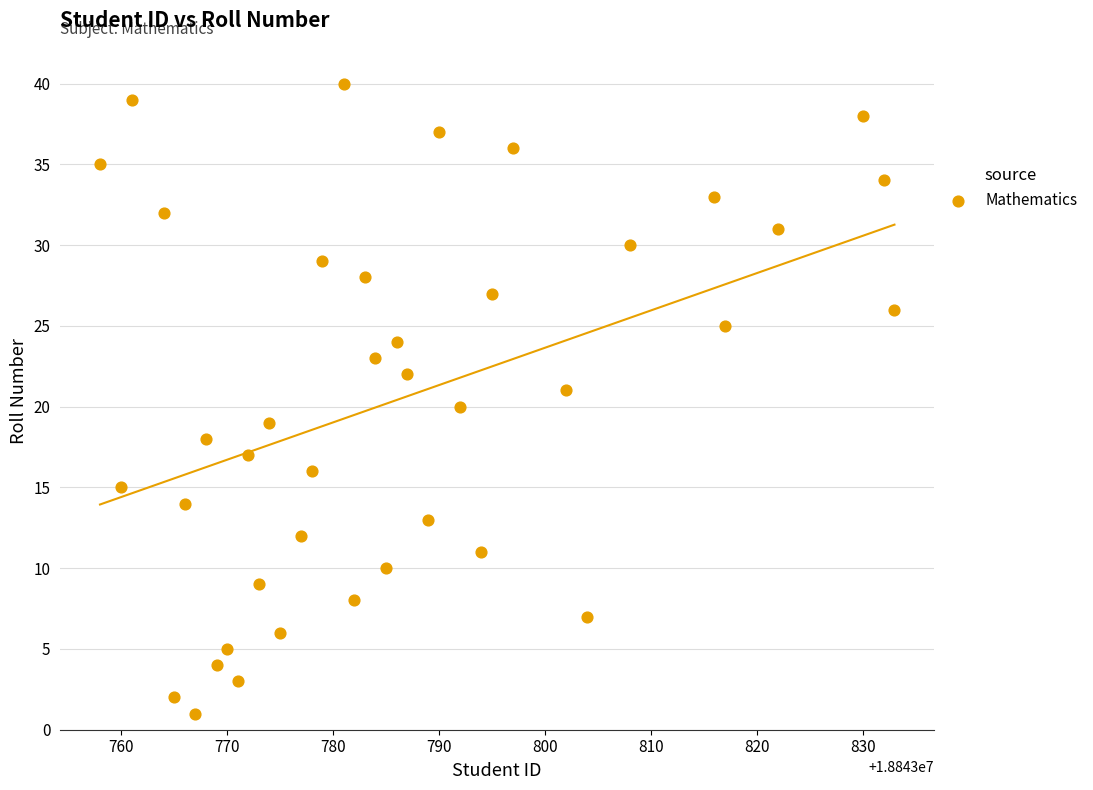

What is the range of X values (max minus min)?

75